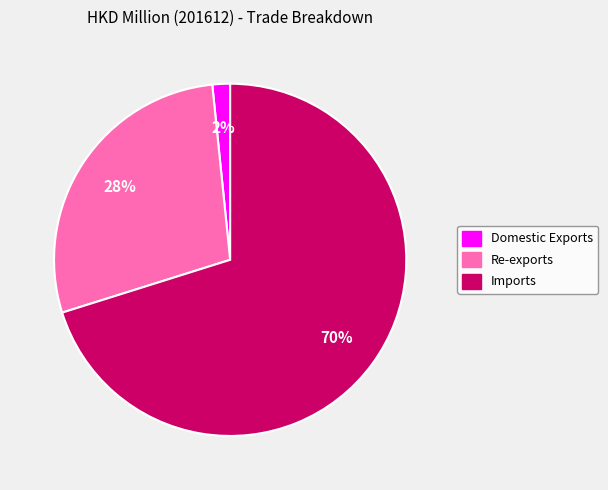

Count the number of slices in the pie.

3